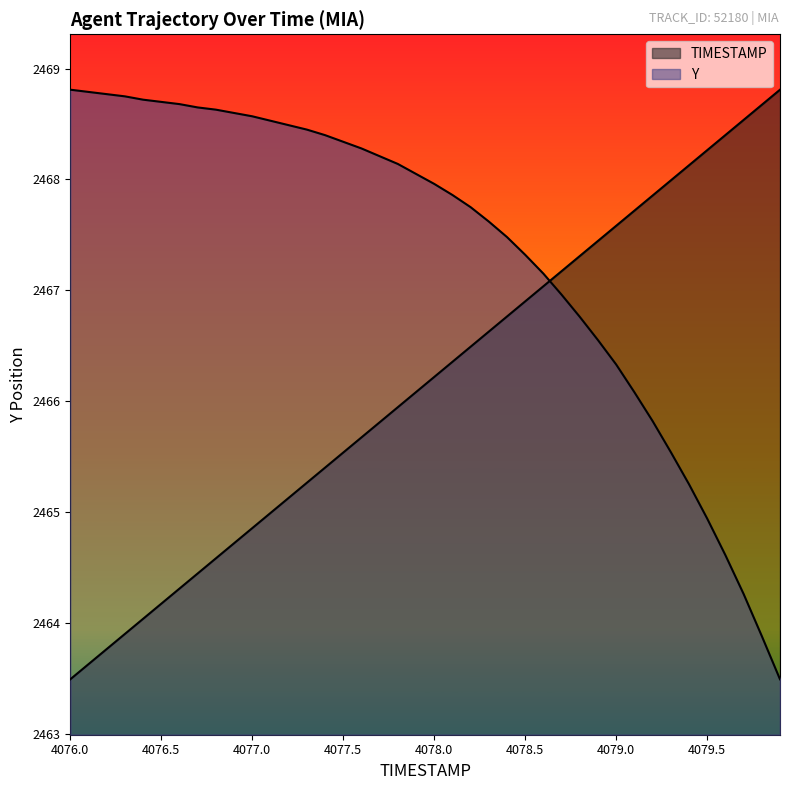

What is the value of the Y point at the 18th from the left?

2468.2